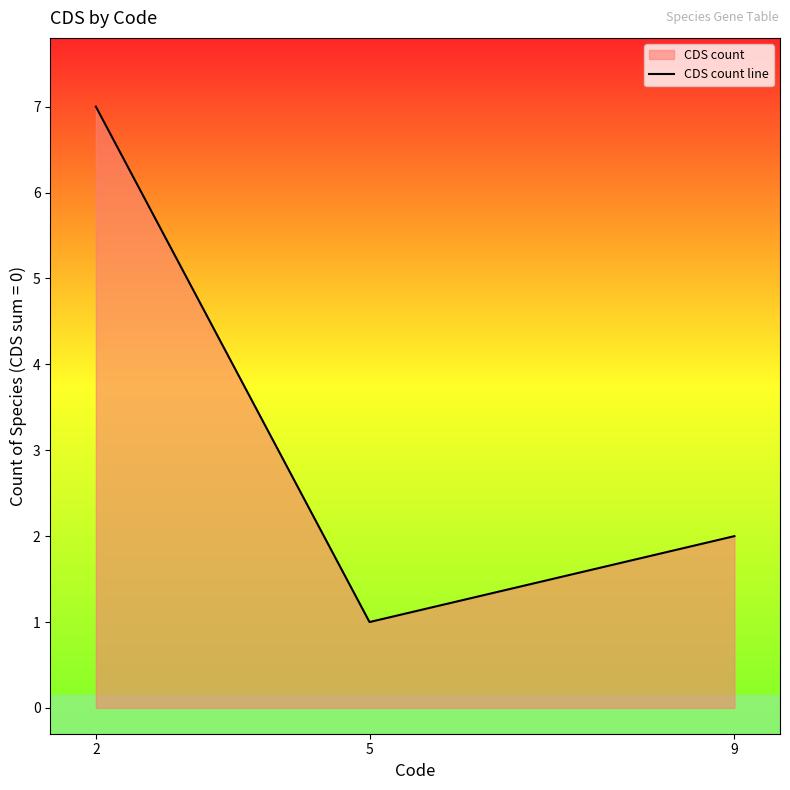

What is the sum of the values at 5 and 2?

8